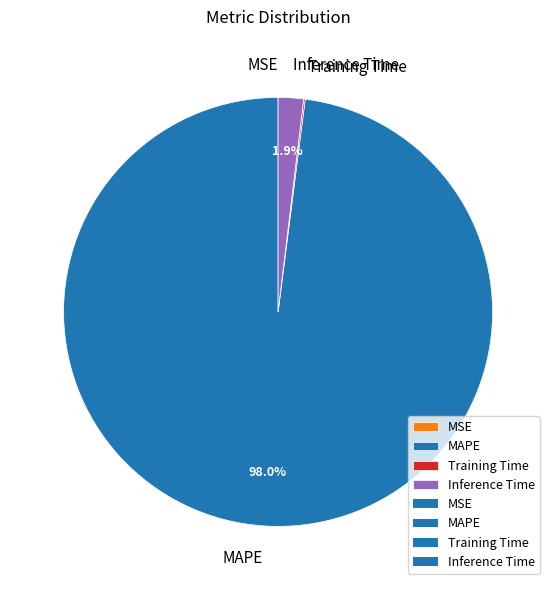

Is MAPE the majority of the pie?

Yes